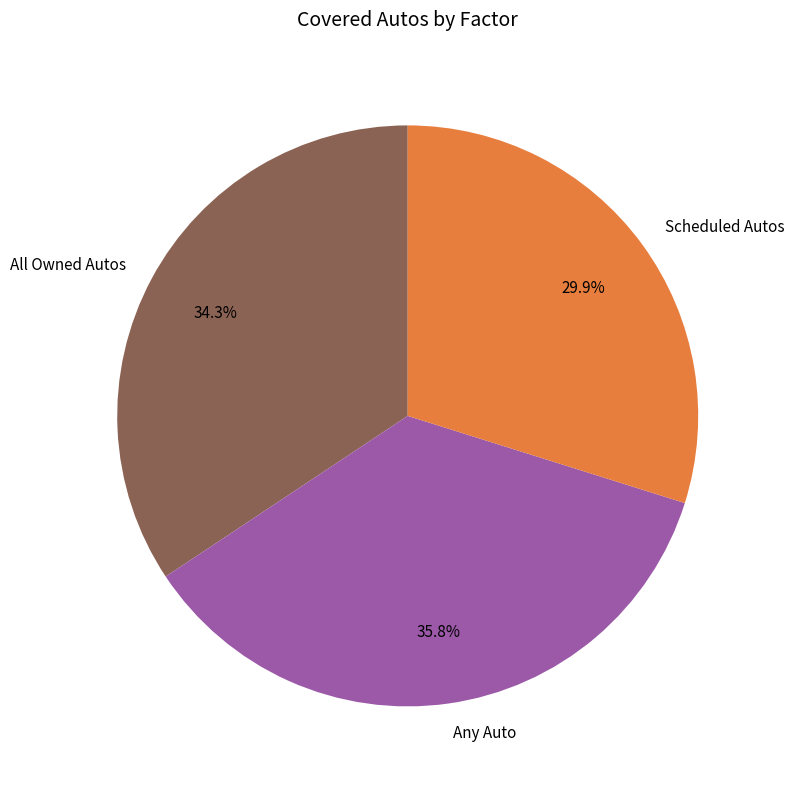

Is there a majority slice in this chart?

No